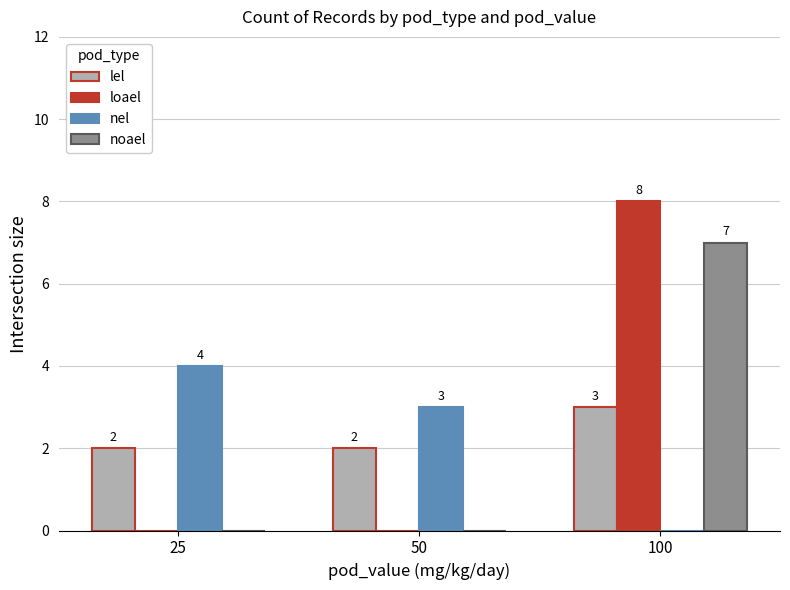

What is the highest value of the lel series?

3